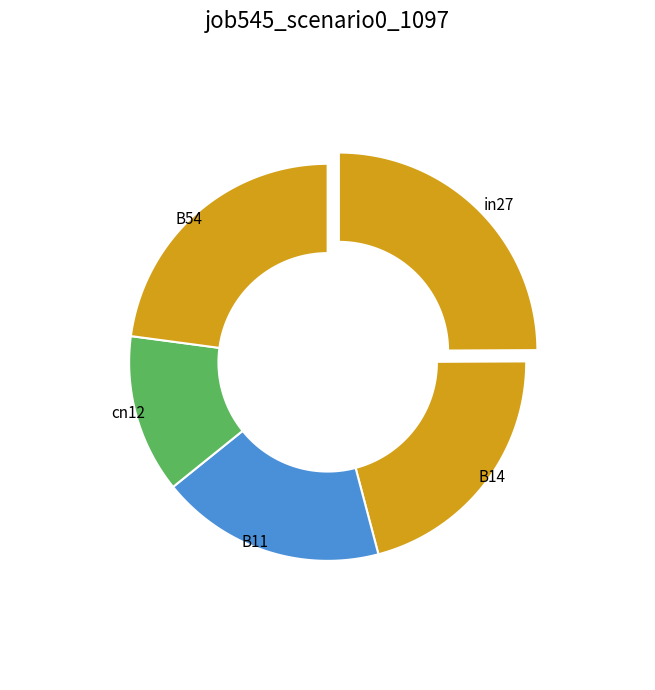

The cn12 slice represents 13% of the pie. True or false?

True